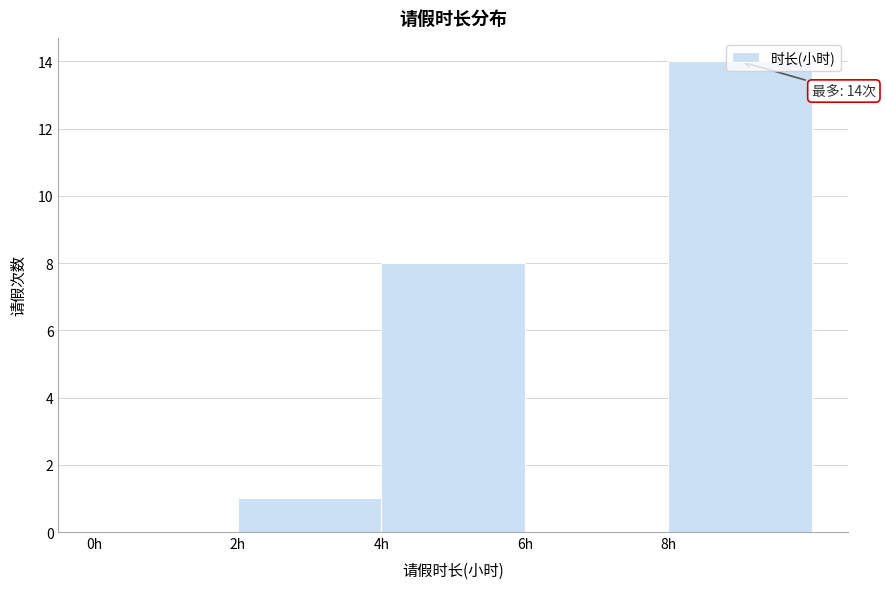

Over which range of the x-axis is the bar tallest?

8 to 10